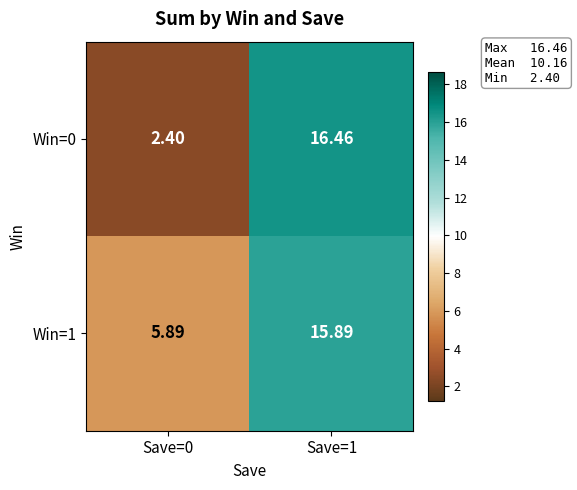

How many values in the Win=1 series are below 15?

1